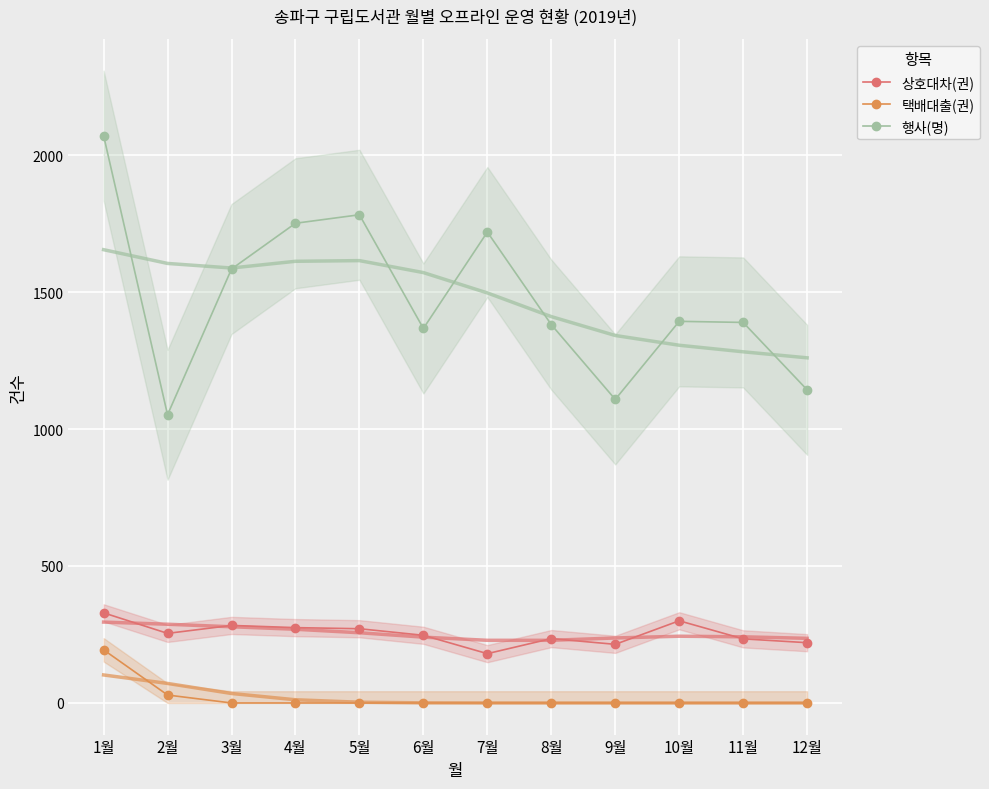

What is the highest value of the 상호대차(권) series?

329